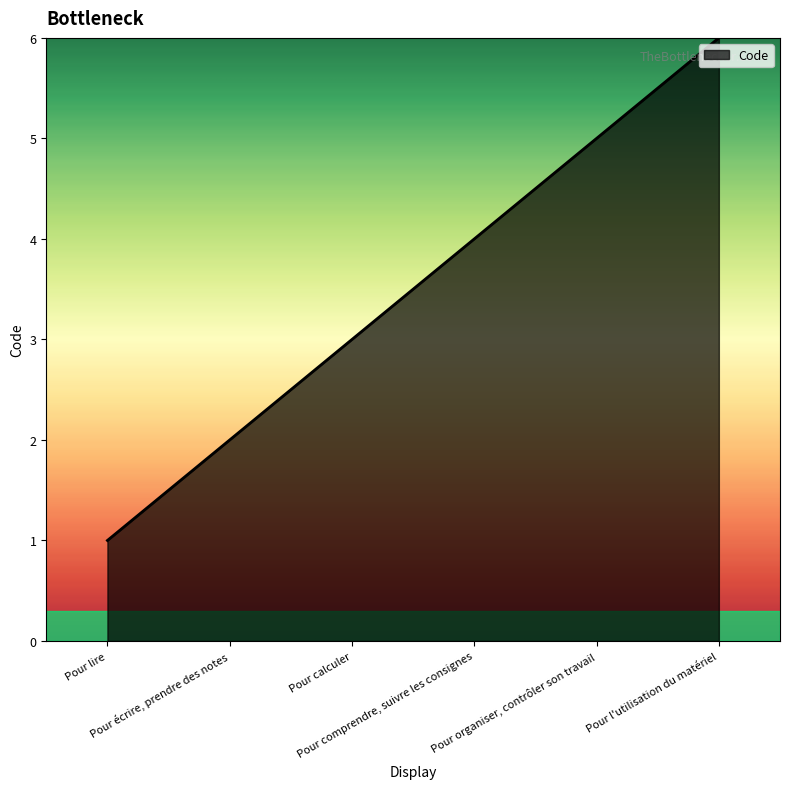

Rank the categories by value from highest to lowest.

Pour l'utilisation du matériel, Pour organiser, contrôler son travail, Pour comprendre, suivre les consignes, Pour calculer, Pour écrire, prendre des notes, Pour lire